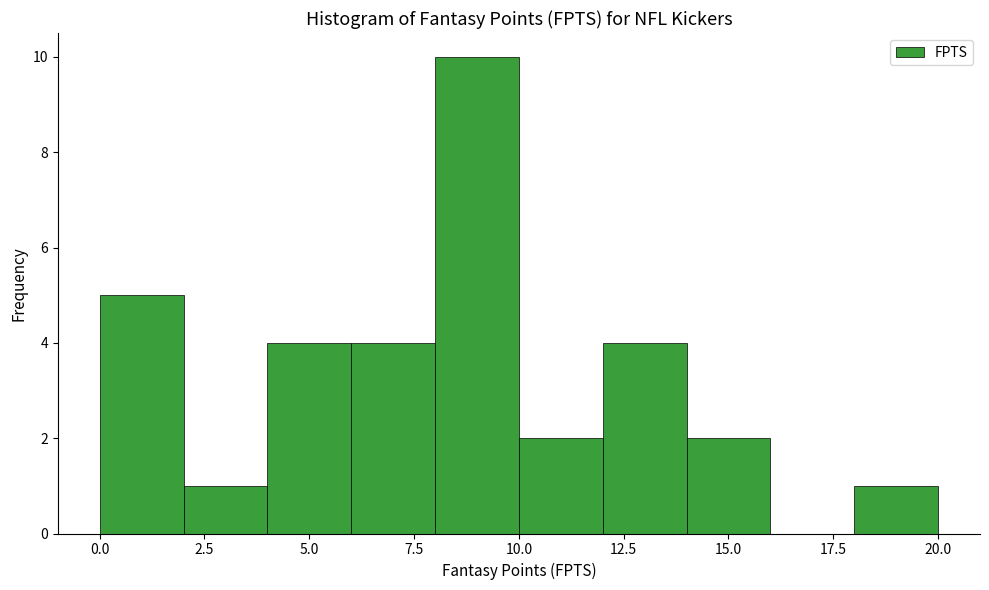

What is the height of the bar covering 18 to 20 on the x-axis? The values are not printed on the chart, so give them approximately, as read against the axis.

1